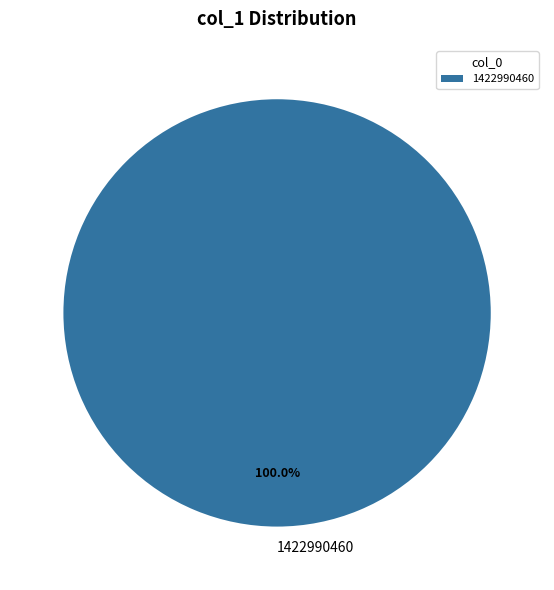

Which category accounts for the majority?

1422990460